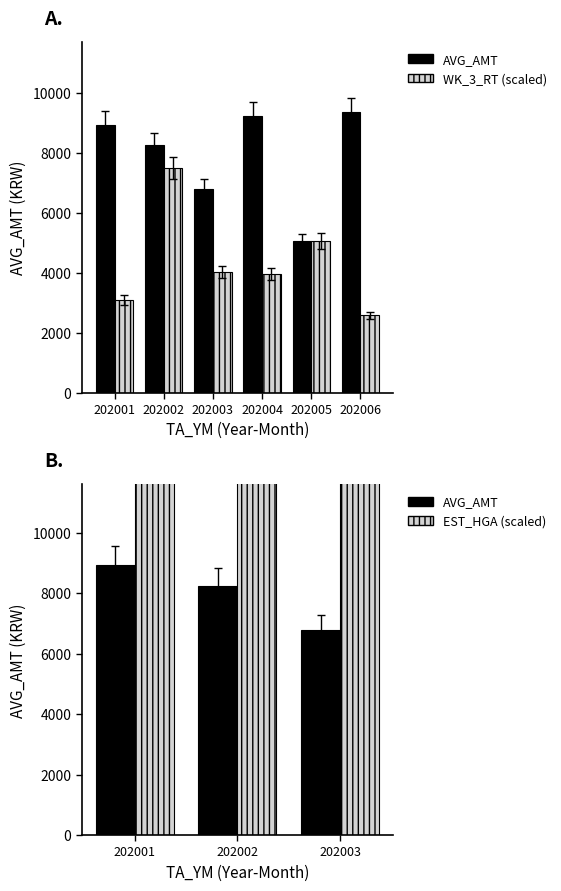

Which series has the largest total across all categories?

AVG_AMT